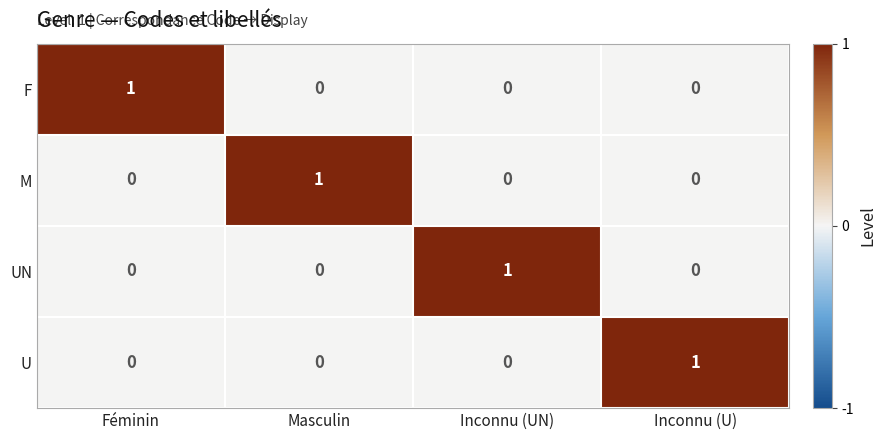

Count the F values in the range 0 to 1.

4